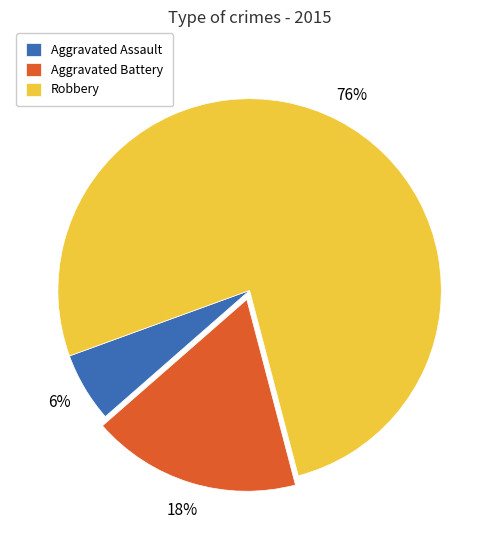

Which slice is the smallest?

Aggravated Assault